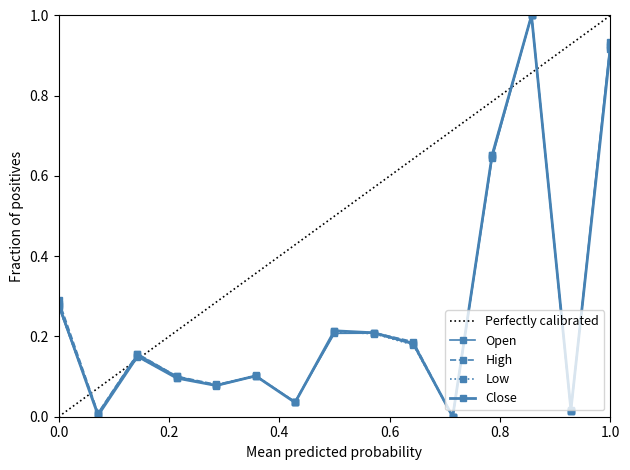

What is the maximum value for Open?

1.0